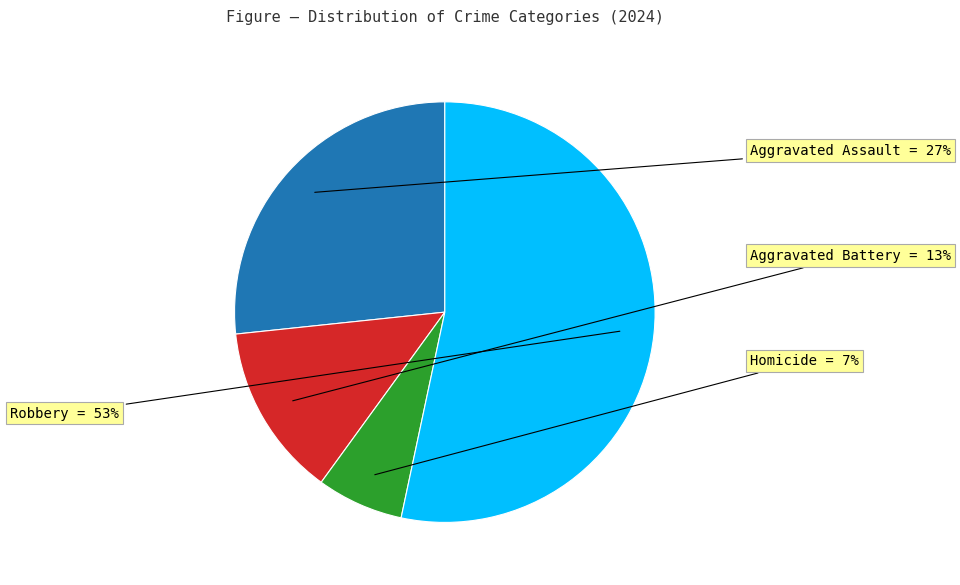

To the nearest percent, what is the average slice percentage?

25%